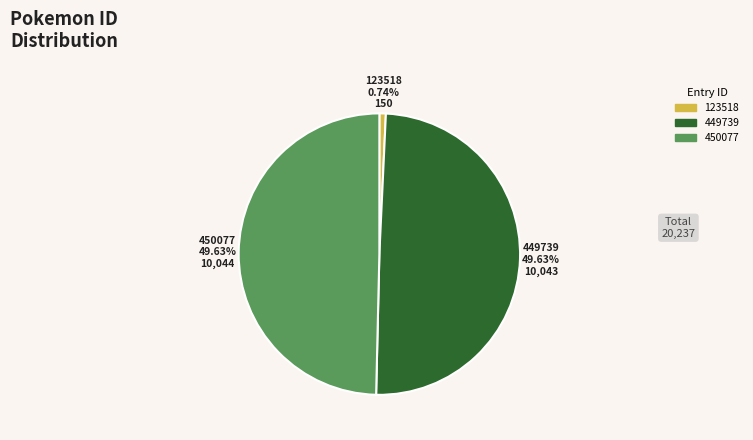

What is the smallest slice in the pie chart?

123518